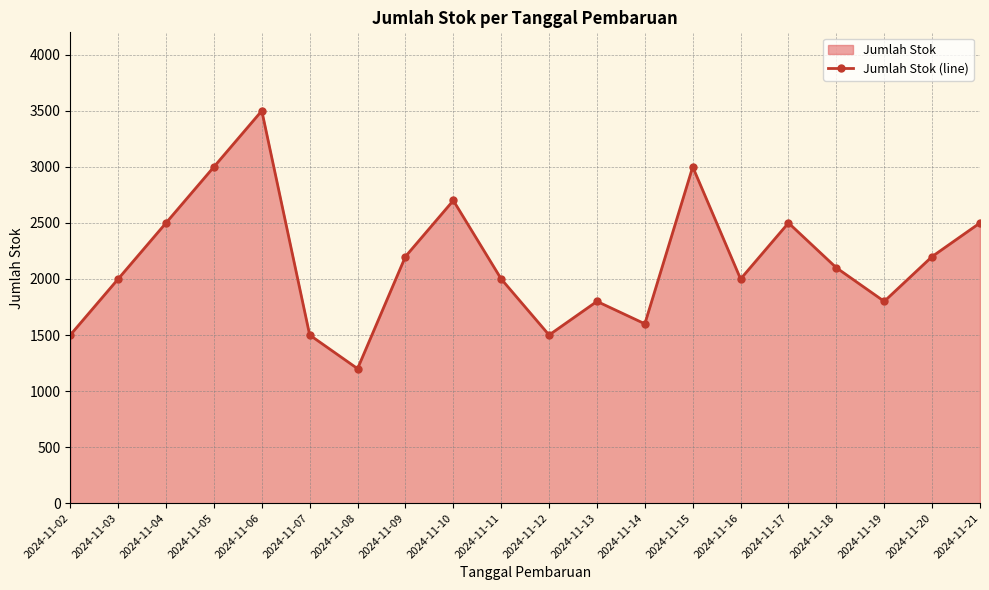

List the labels in order of value, largest first.

2024-11-06, 2024-11-05, 2024-11-15, 2024-11-10, 2024-11-04, 2024-11-17, 2024-11-21, 2024-11-09, 2024-11-20, 2024-11-18, 2024-11-03, 2024-11-11, 2024-11-16, 2024-11-13, 2024-11-19, 2024-11-14, 2024-11-02, 2024-11-07, 2024-11-12, 2024-11-08